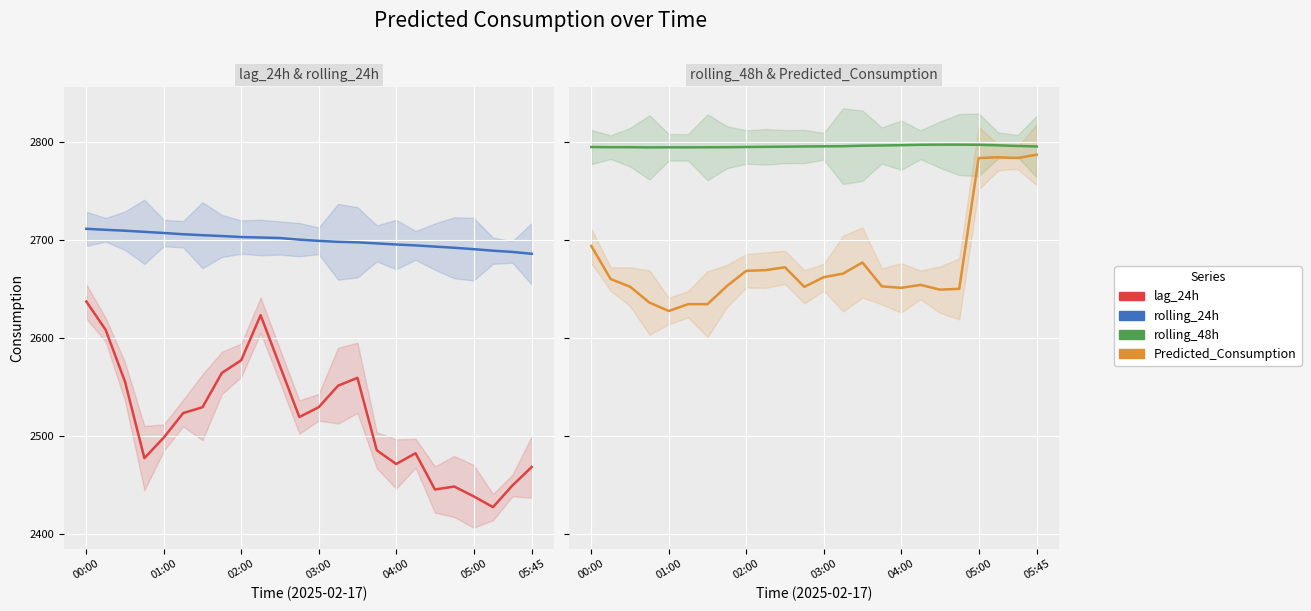

Which series changed the most between 05:45 and 20?

Predicted_Consumption